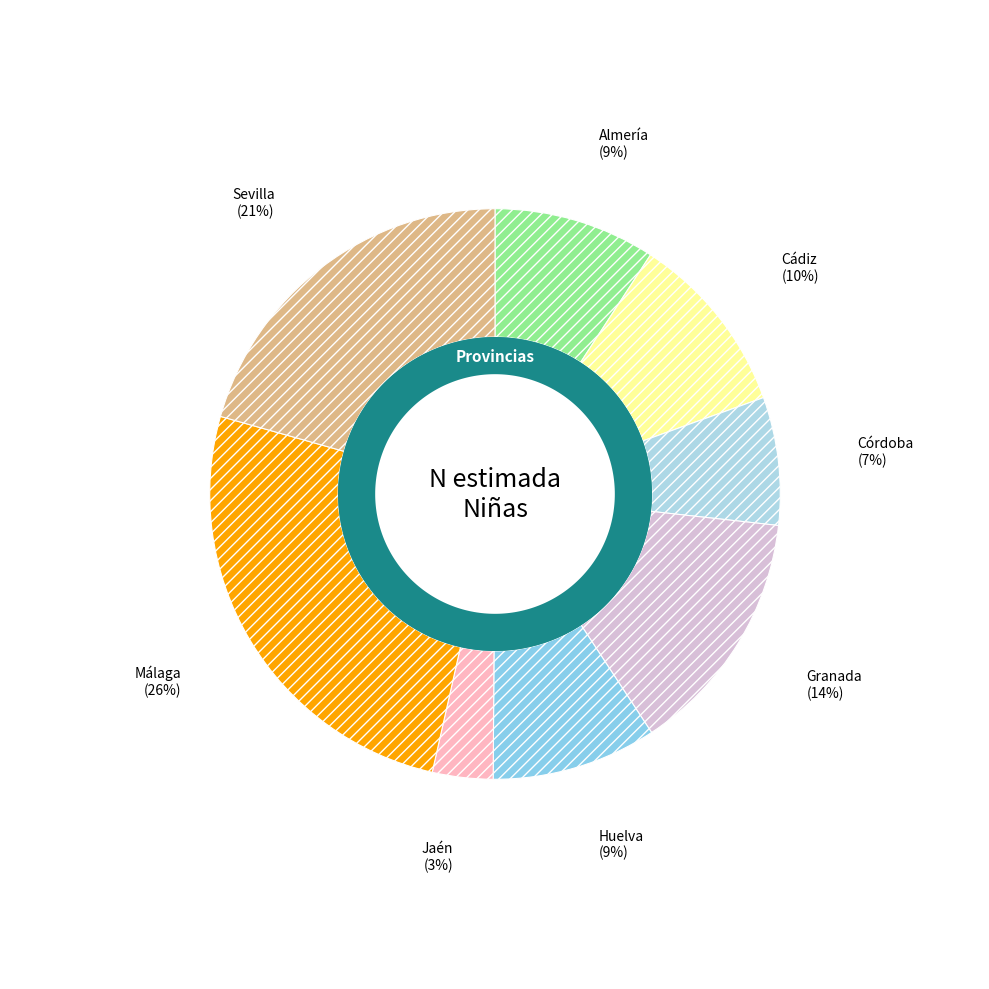

Between Huelva and Cádiz, which is larger?

Cádiz